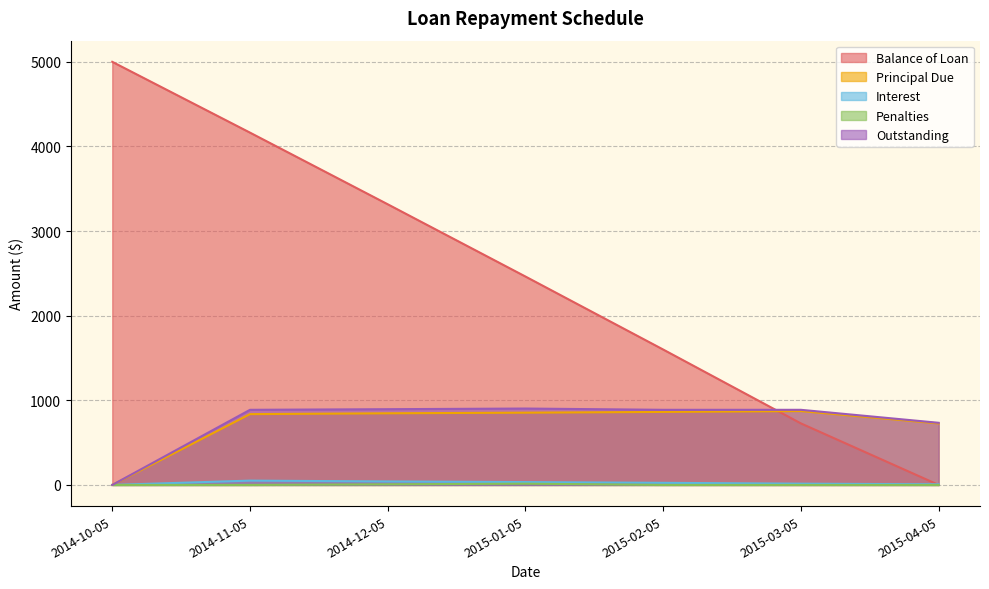

What are all the series names shown in the legend?

Balance of Loan, Principal Due, Interest, Penalties, Outstanding